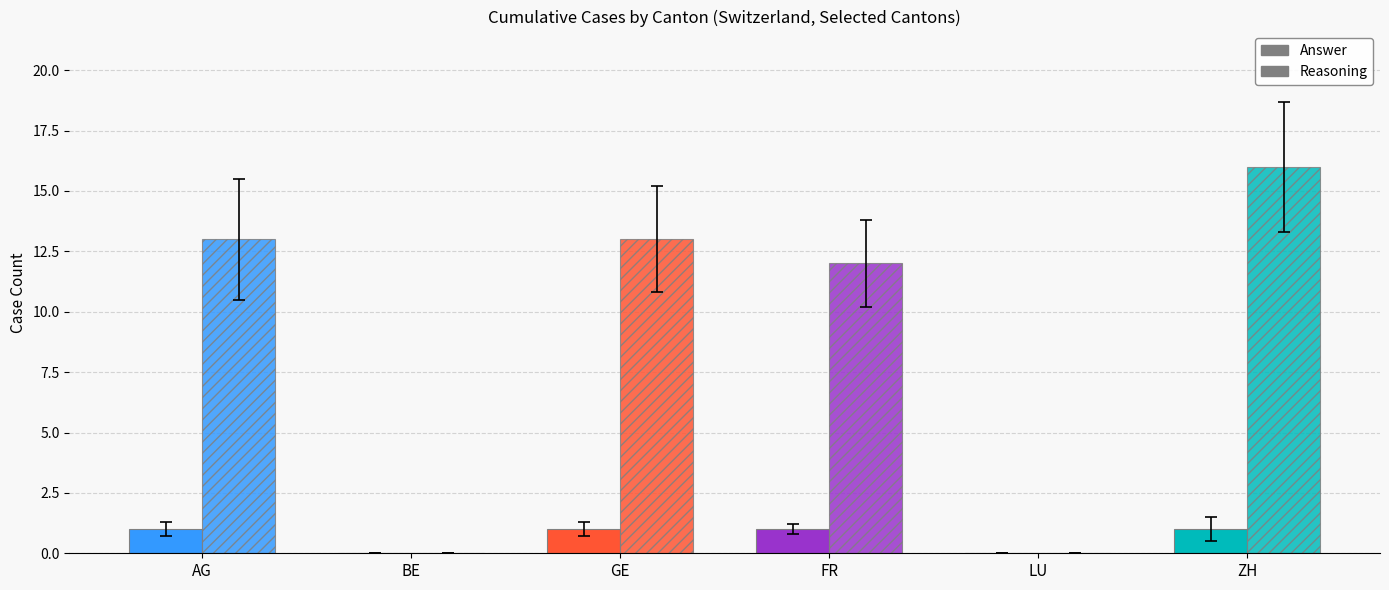

Which series has the widest spread of values?

Reasoning